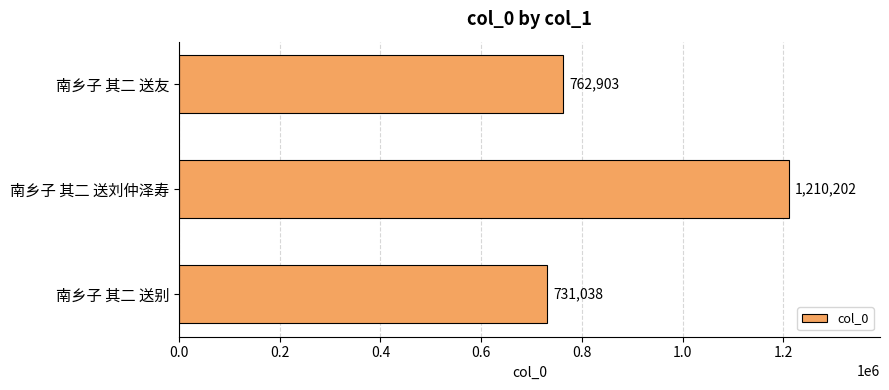

Is it true that the value at 南乡子 其二 送刘仲泽寿 is 1210202?

True